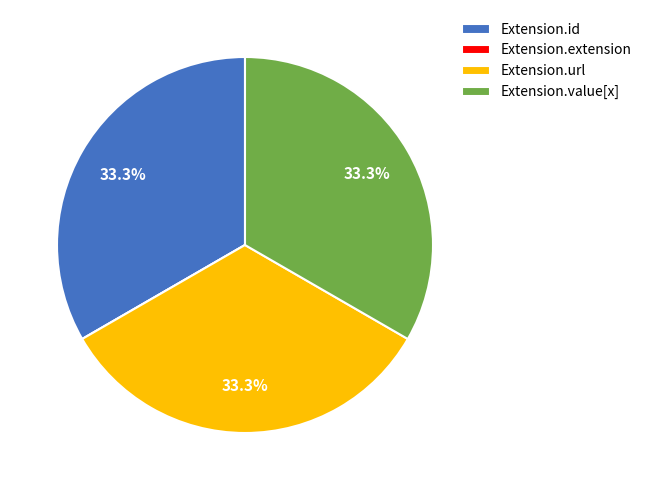

Is there any slice that represents more than half of the pie?

No